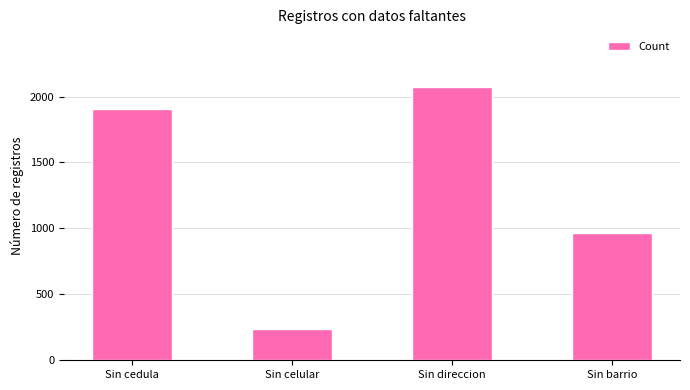

Which category has the lowest value across all series?

Sin celular